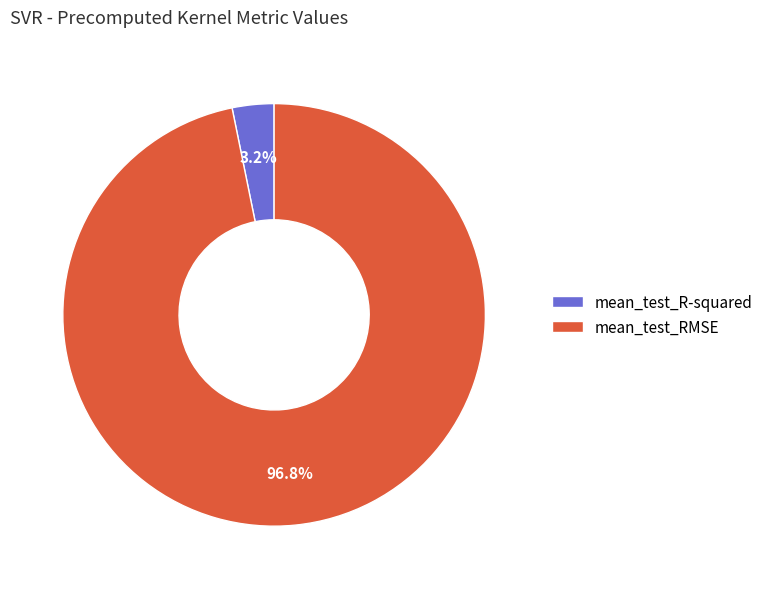

What is the largest slice in the pie chart?

mean_test_RMSE